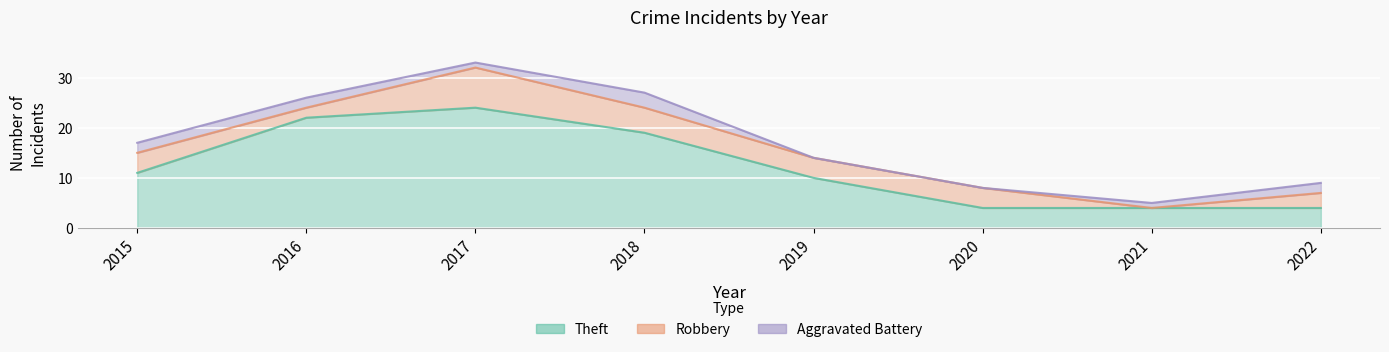

What are all the series names shown in the legend?

Theft, Robbery, Aggravated Battery